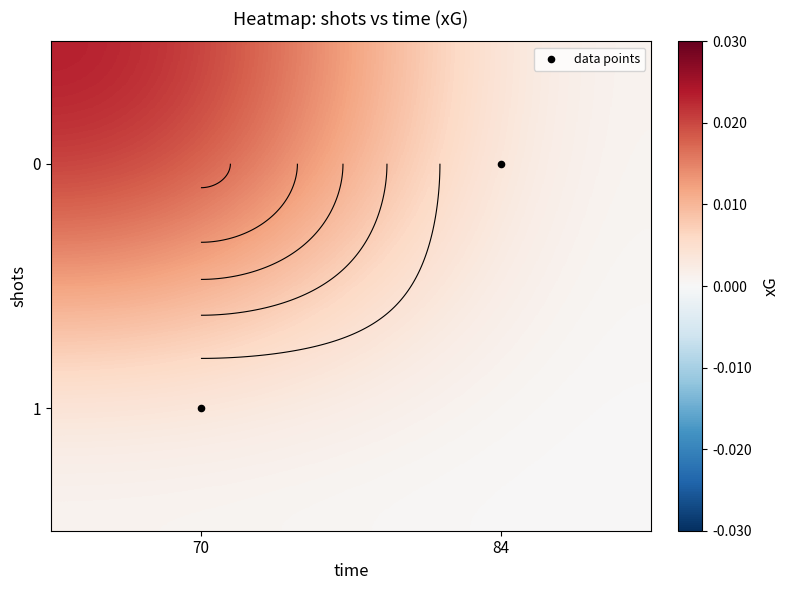

Which series has the largest total across all categories?

data points